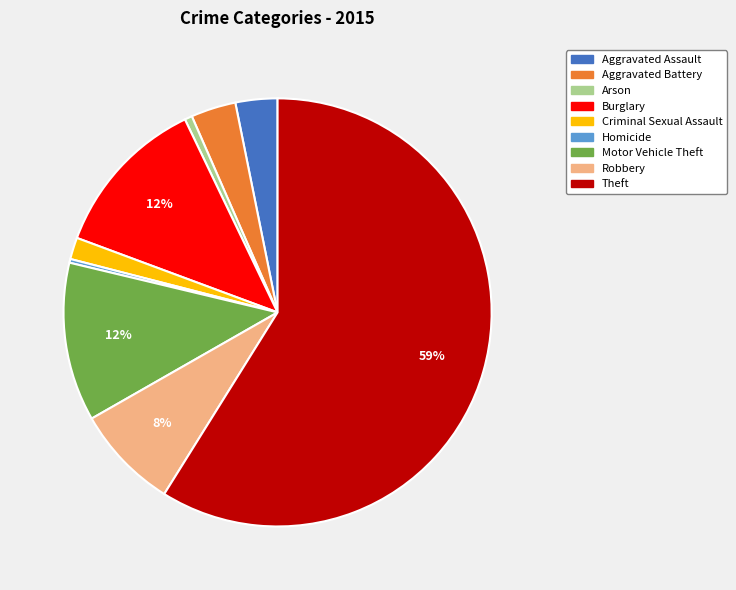

What is the majority slice?

Theft